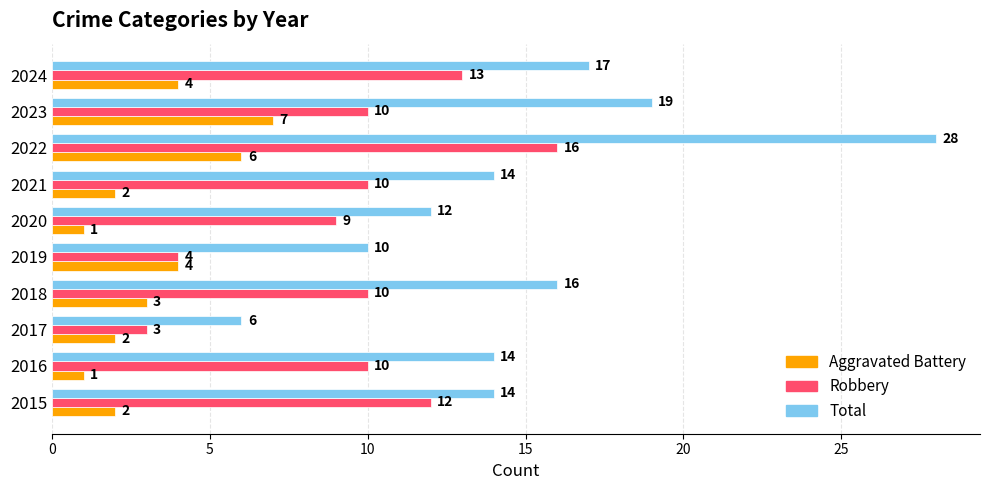

Rank the series by their average value, from lowest to highest.

Aggravated Battery, Robbery, Total